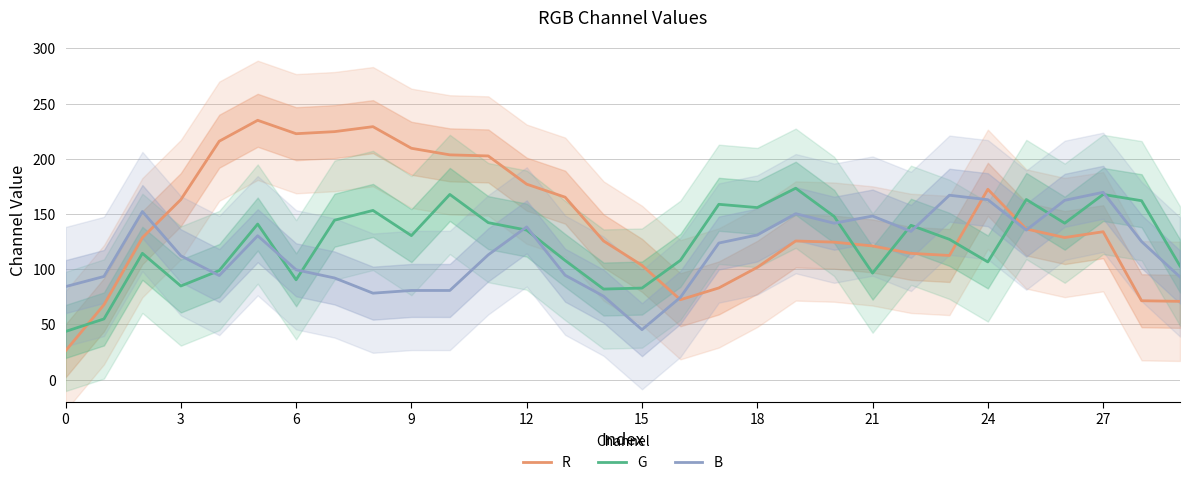

Between 12 and 20, which series saw the biggest shift?

R